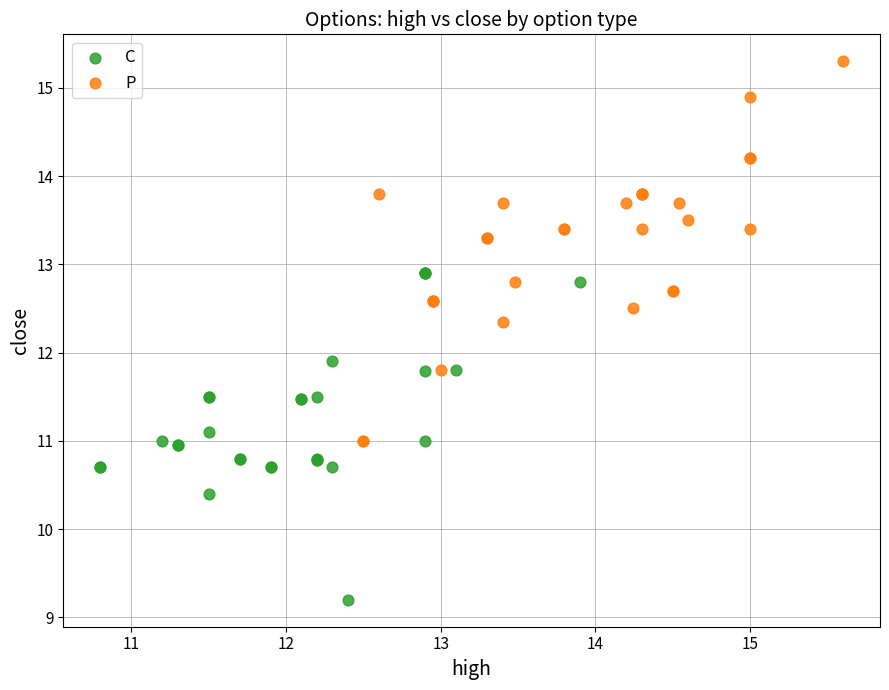

What are all the series names shown in the legend?

C, P